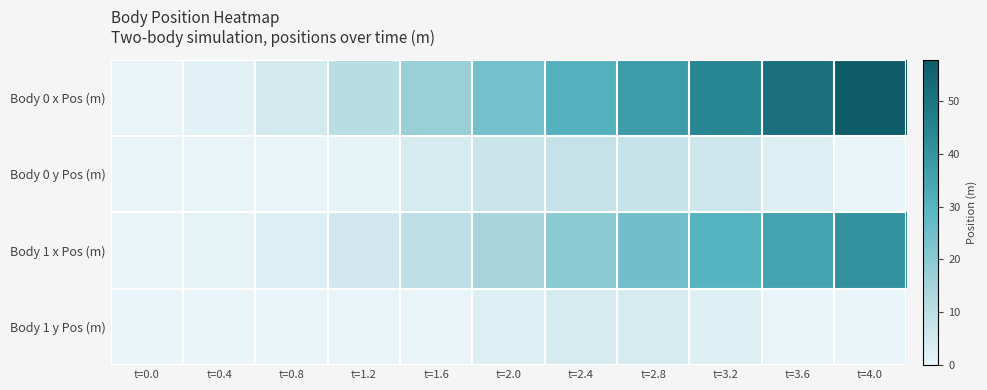

Which series has the widest spread of values?

Body 0 x Pos (m)